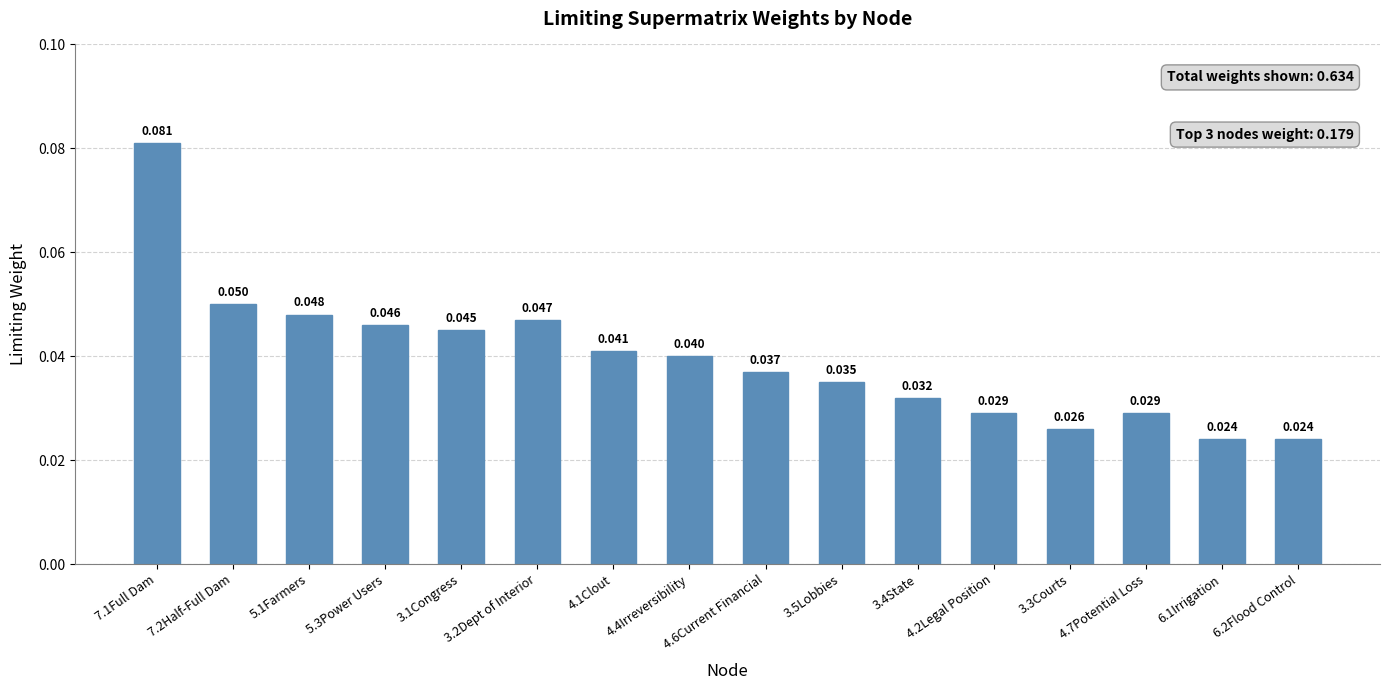

The chart shows a value of 0.1 at 7.2Half-Full Dam. True or false?

True